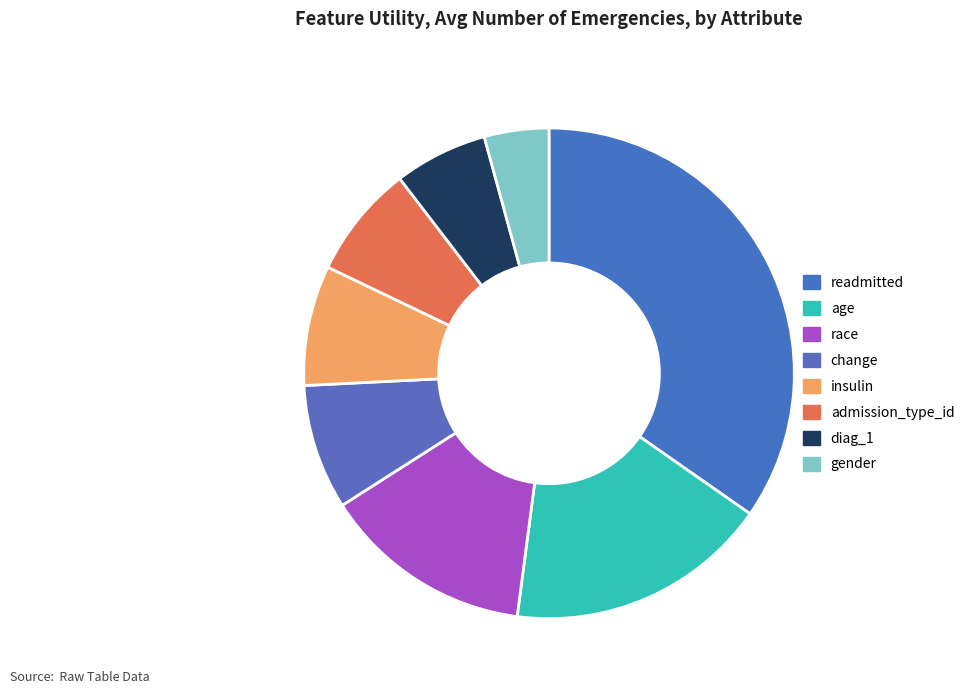

Rank the categories by value from lowest to highest.

gender, diag_1, admission_type_id, insulin, change, race, age, readmitted